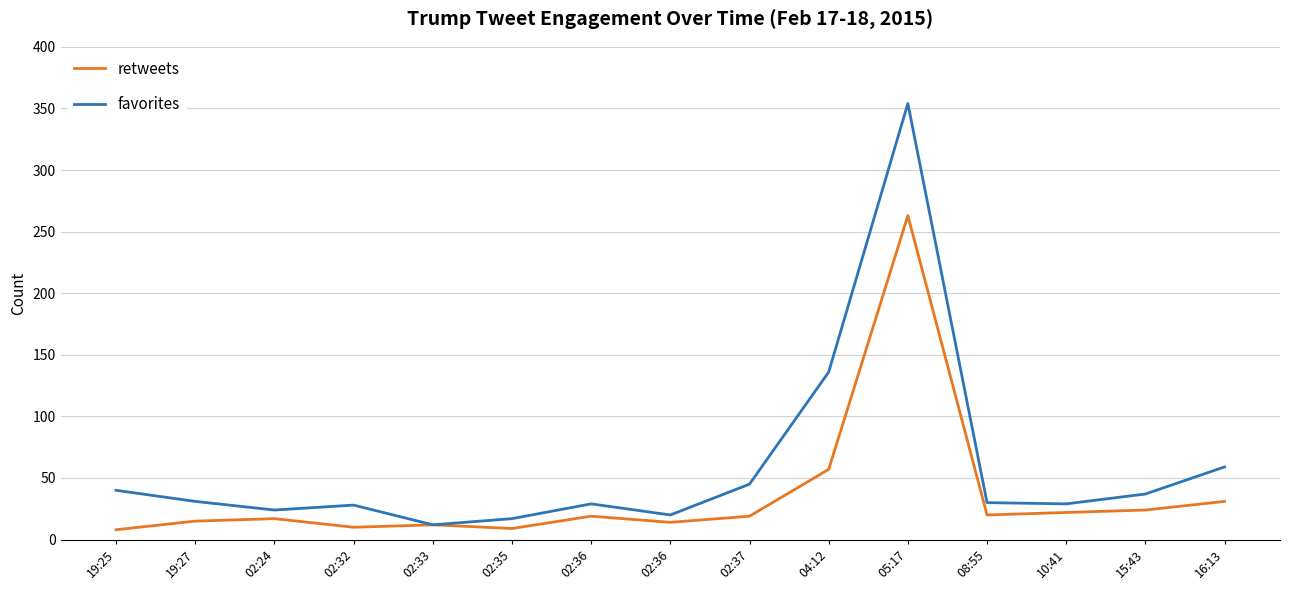

True or false: favorites has a value of 41 at 02:32.

False